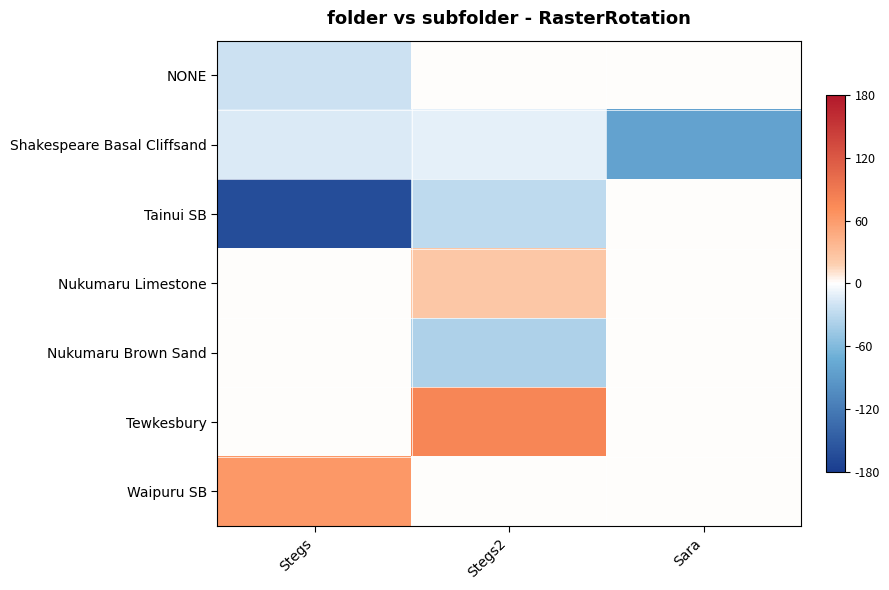

Which has a higher value, Stegs2 or Stegs?

Stegs2